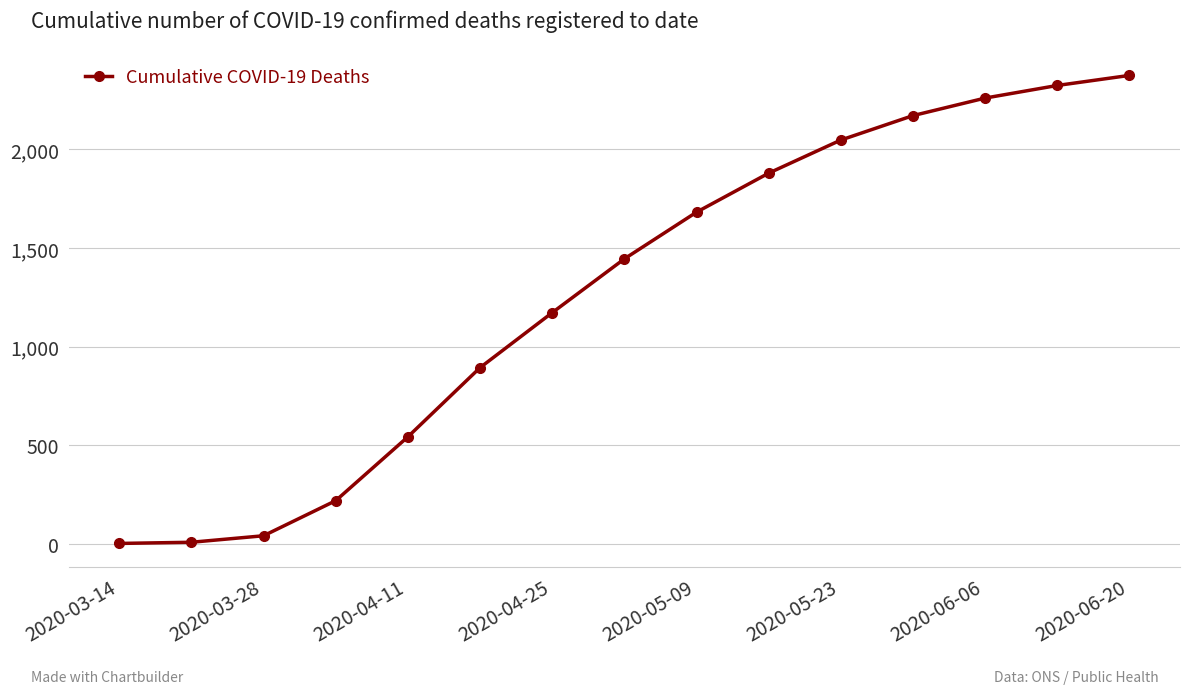

What is the maximum value shown in the chart?

2376